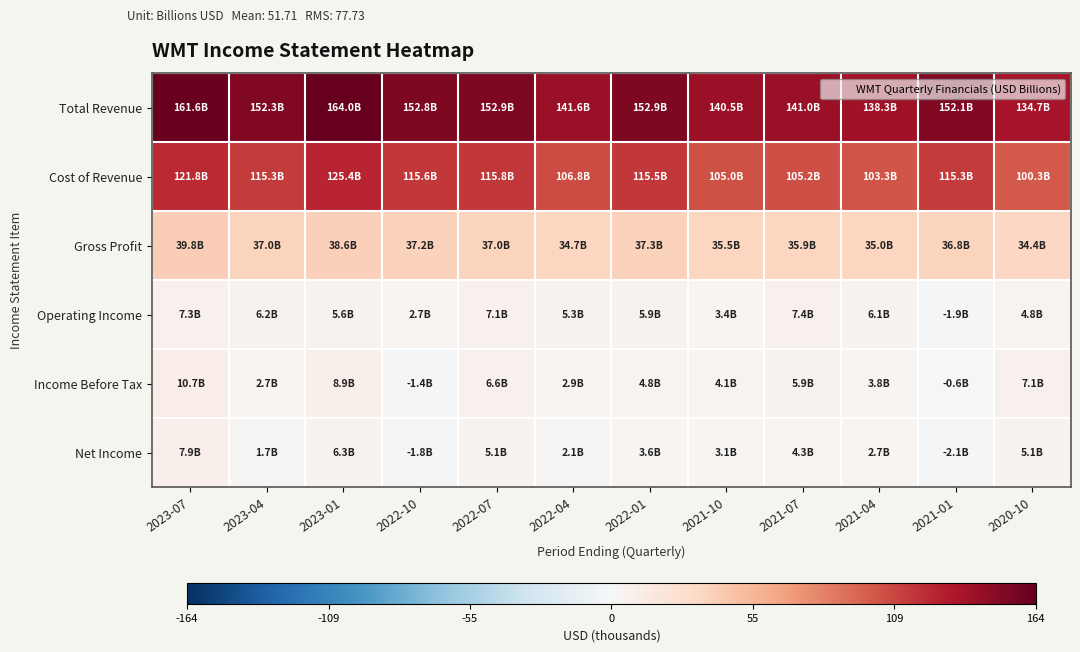

List the series in order of their peak value, highest first.

Total Revenue, Cost of Revenue, Gross Profit, Income Before Tax, Net Income, Operating Income